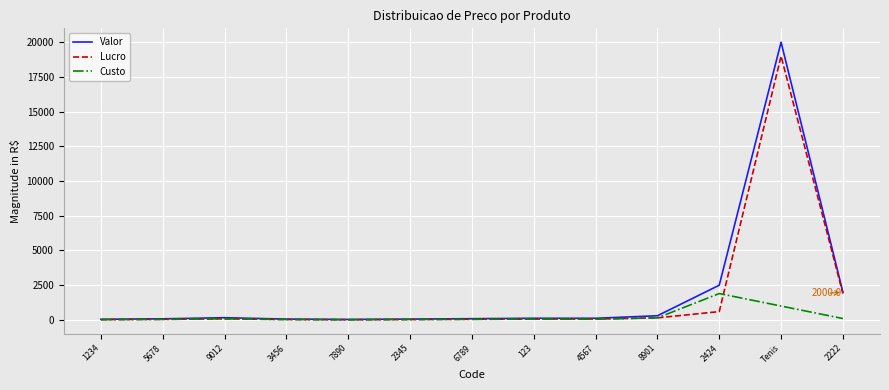

Where is Lucro nearest to the value 9510?

2222